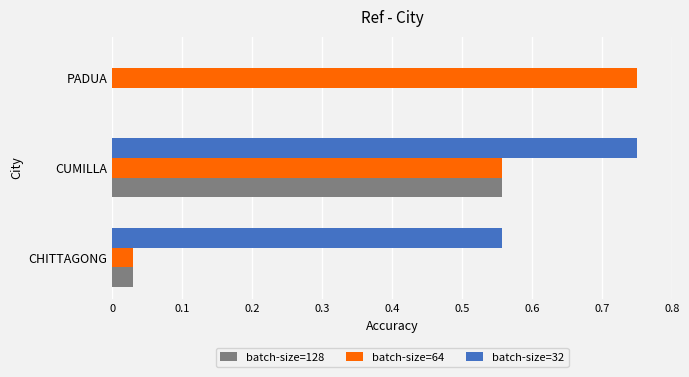

The batch-size=64 series shows 0.4 at PADUA. True or false?

False